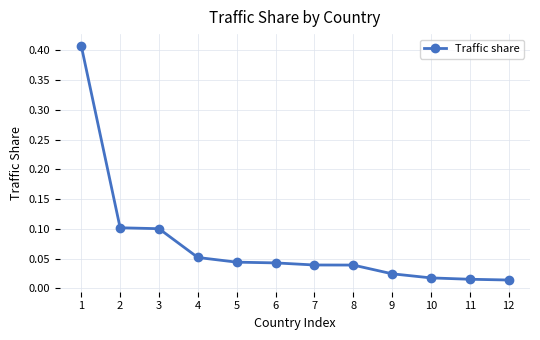

Between 4 and 1, which is larger?

1